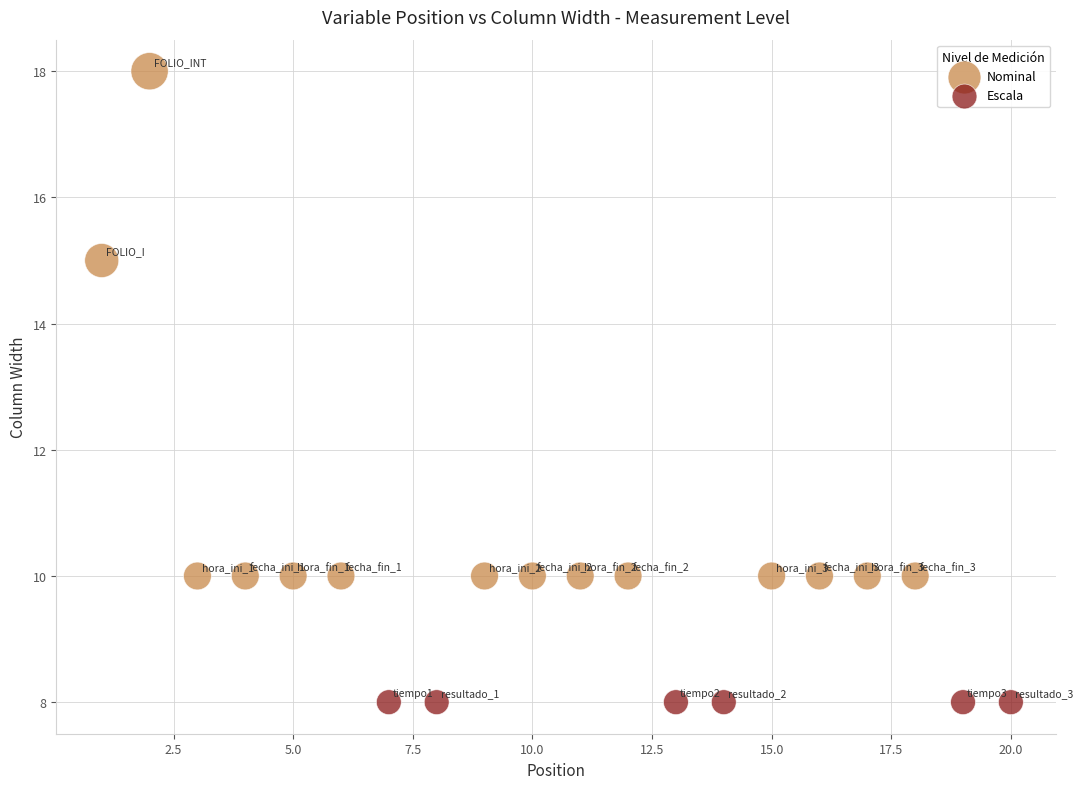

Which series contains the highest Y value?

Nominal